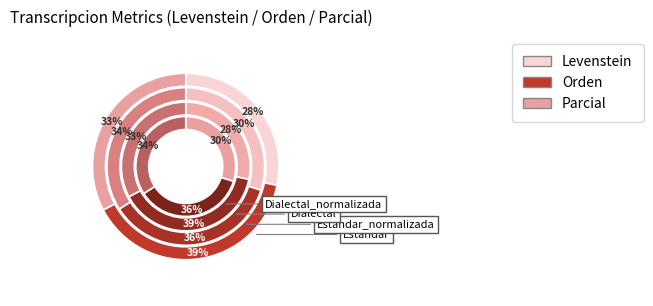

Is there any slice that represents more than half of the pie?

No